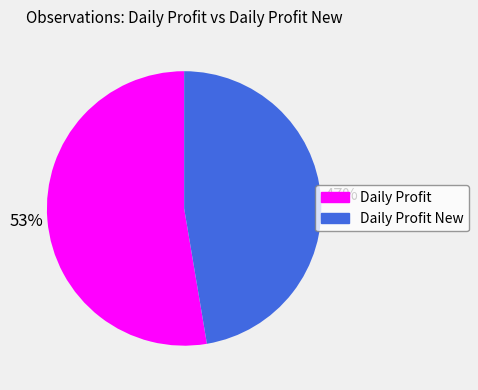

To the nearest percent, what is the average slice percentage?

50%